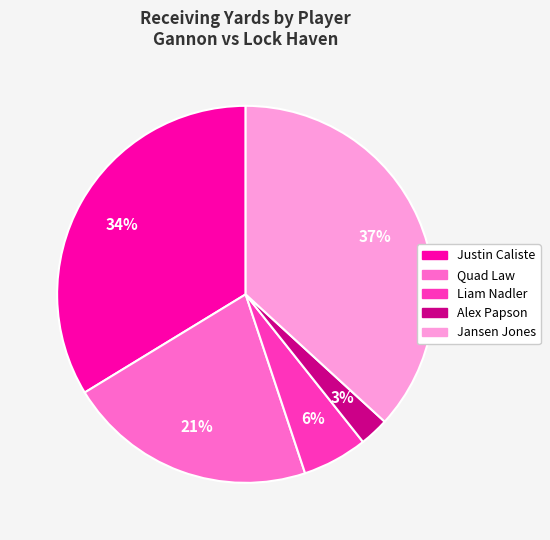

True or false: Quad Law accounts for 31% of the total.

False